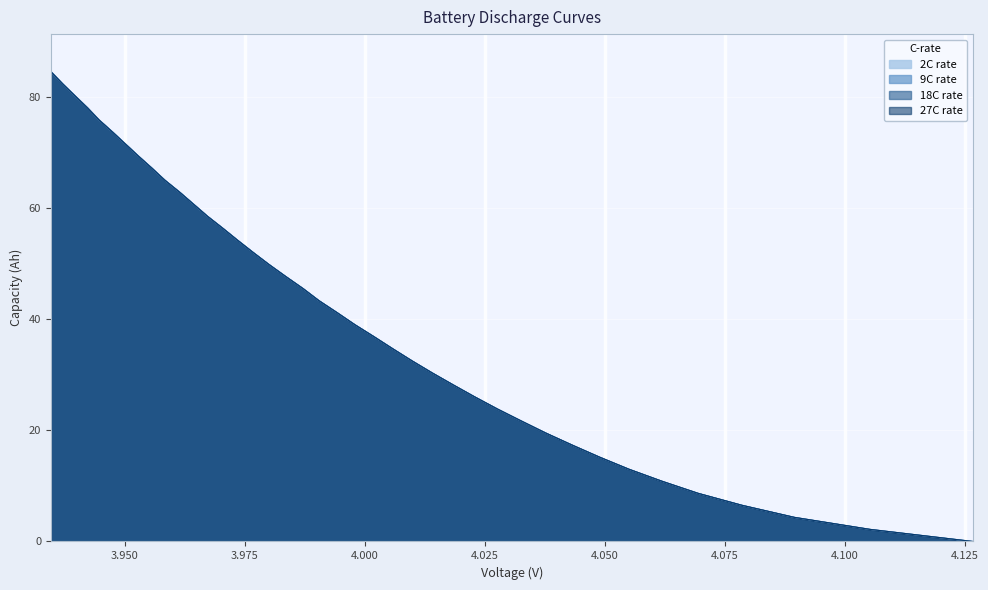

At 4.0058, list the series in order from largest to smallest.

2C rate, 9C rate, 27C rate, 18C rate